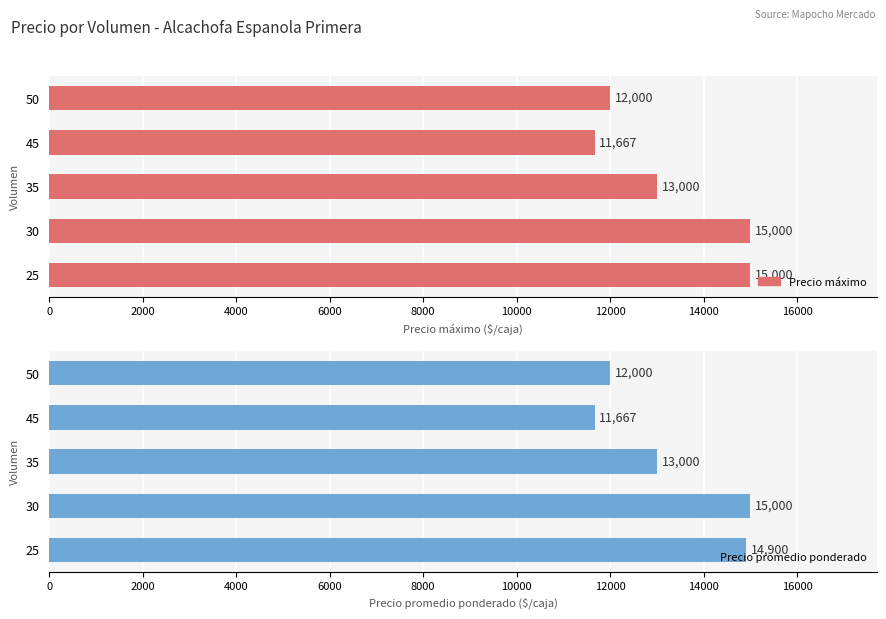

At 45, list the series in order from smallest to largest.

Precio máximo, Precio promedio ponderado